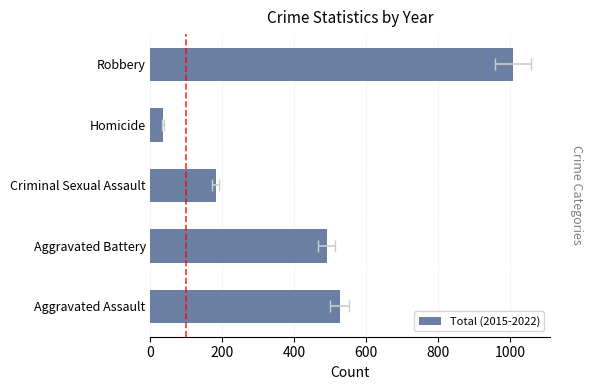

Does the chart contain any negative values?

No